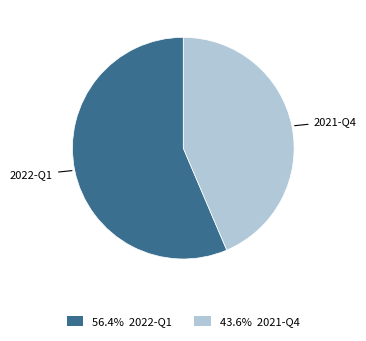

Does any single category account for the majority?

Yes